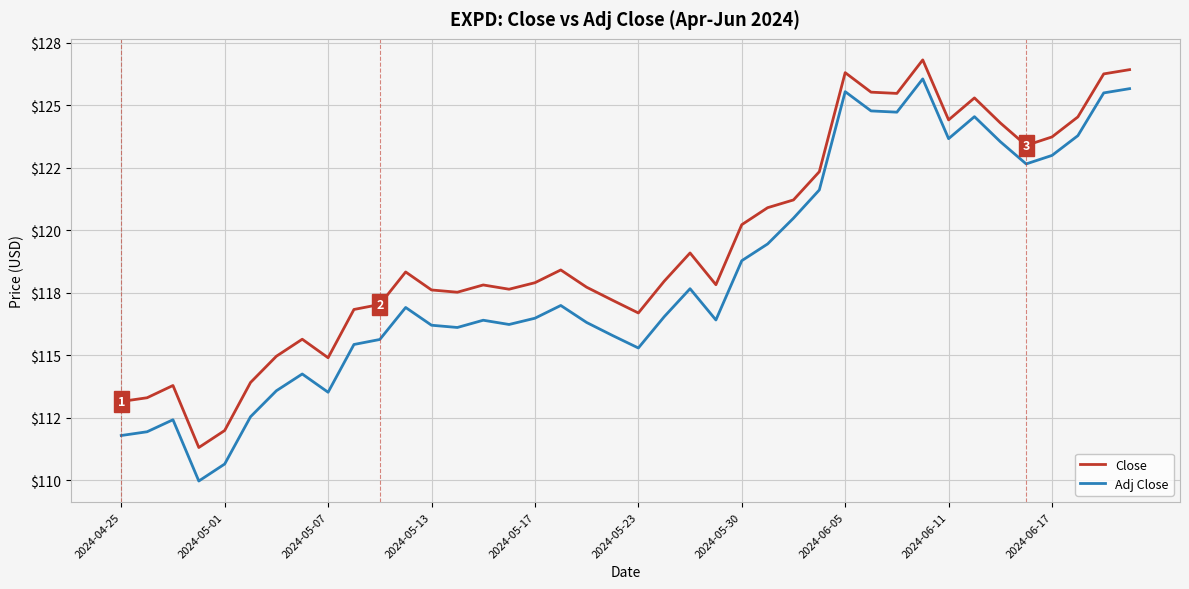

What are all the series names shown in the legend?

Close, Adj Close